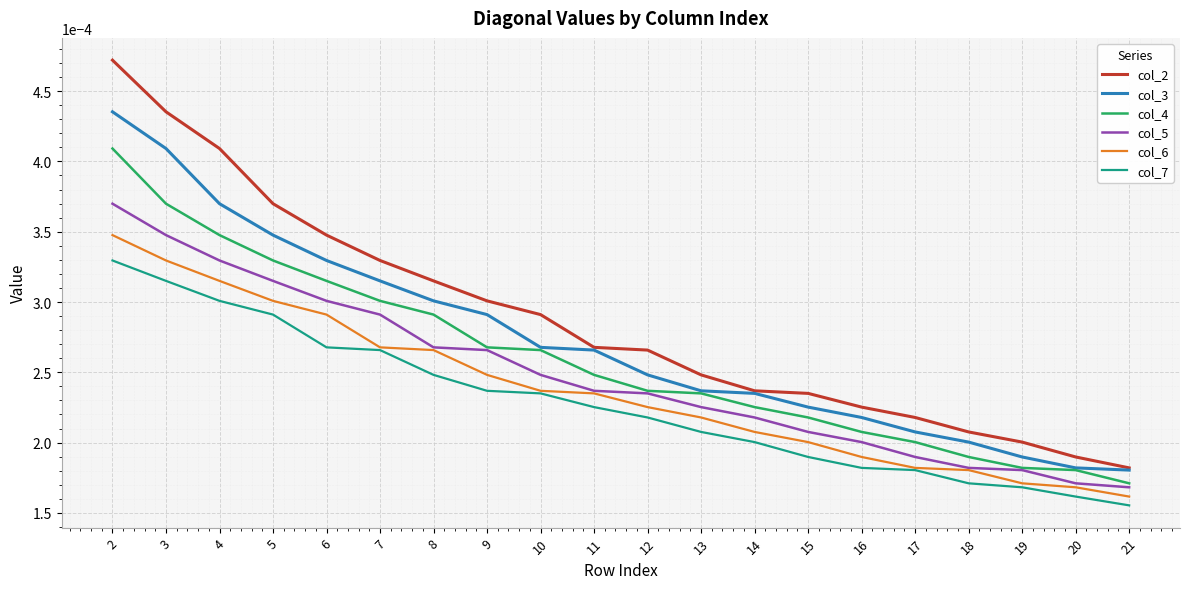

Is the value of col_7 at 11 greater than the value of col_2 at 14?

No